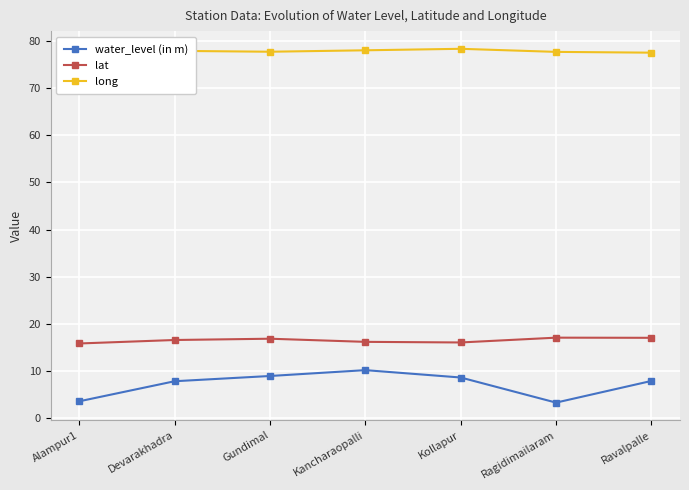

The value of long at Kancharaopalli is 78.0. True or false?

True